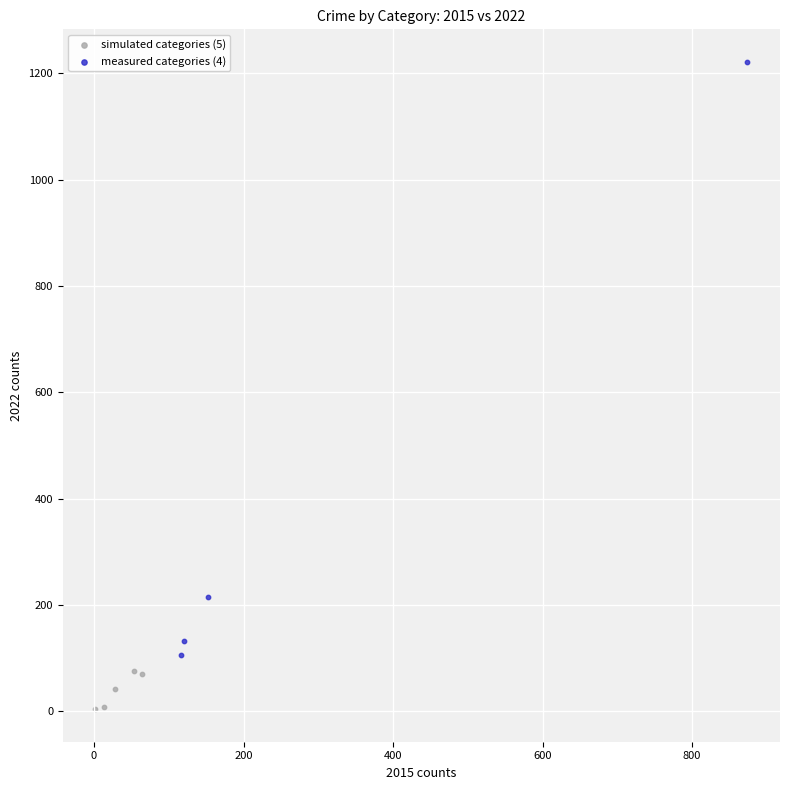

Which series reaches the maximum Y coordinate?

measured categories (4)